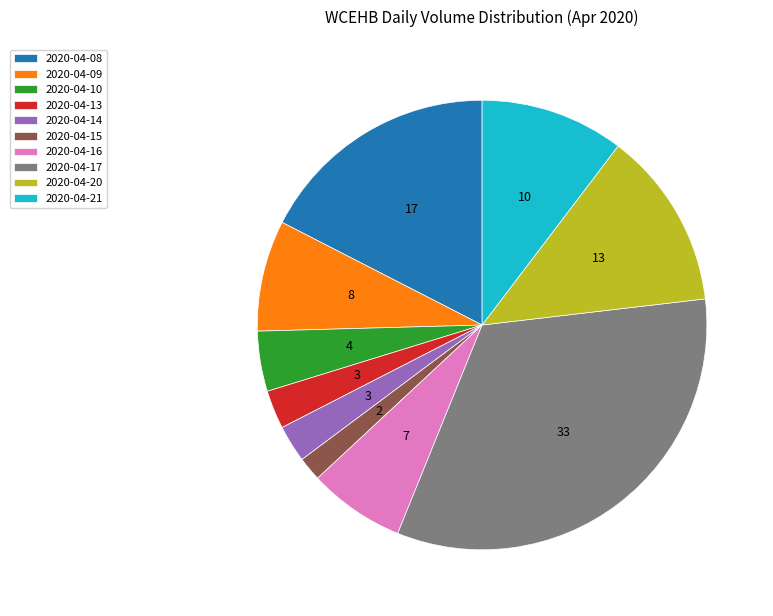

Count the number of slices in the pie.

10